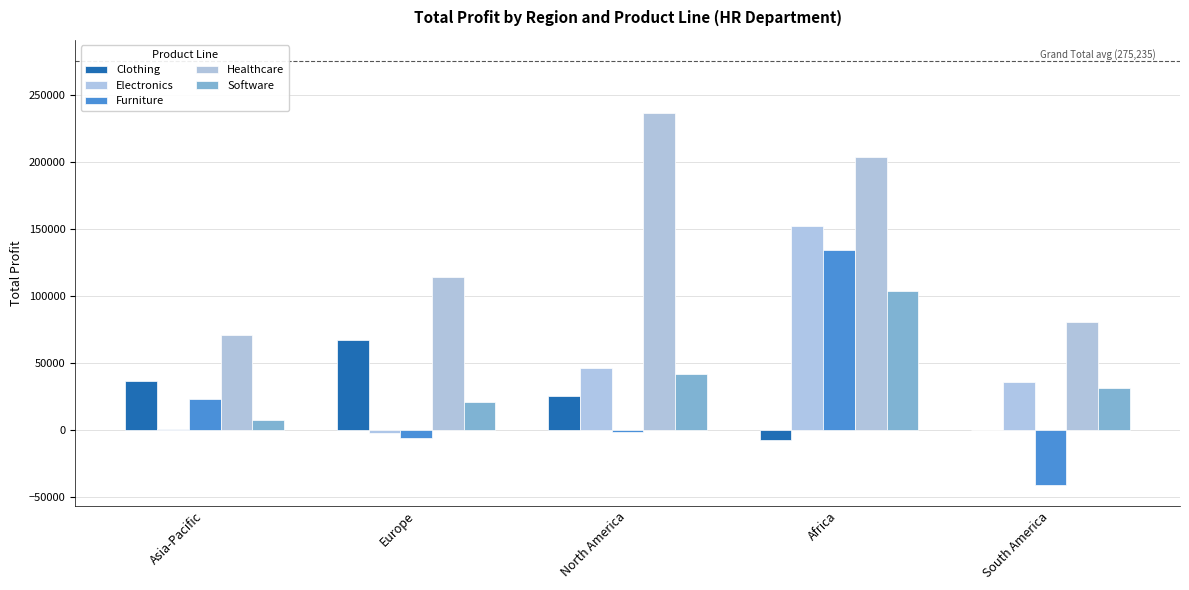

What is the average value of the Electronics series?

46684